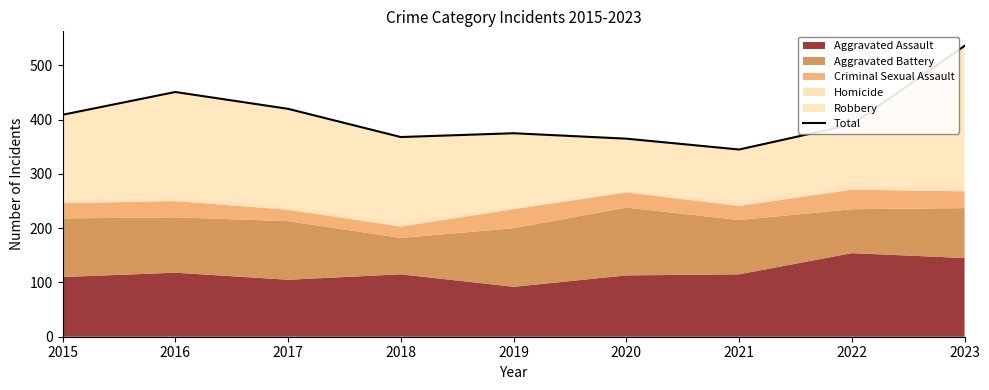

How many points are lower than both their immediate neighbors (excluding endpoints)?

2